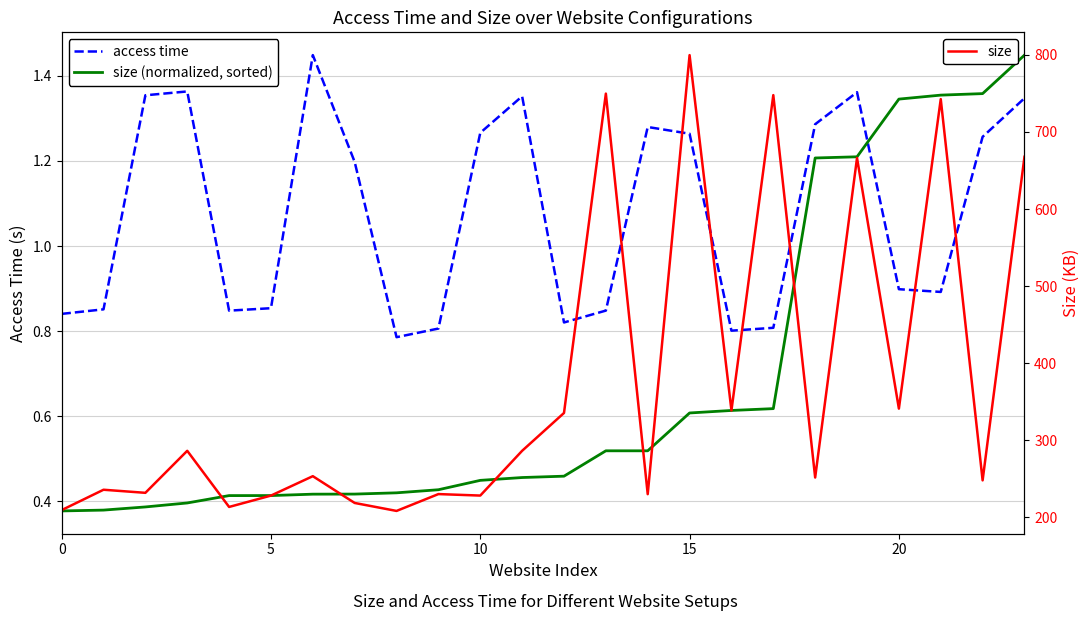

Which series has the largest range (max minus min)?

size